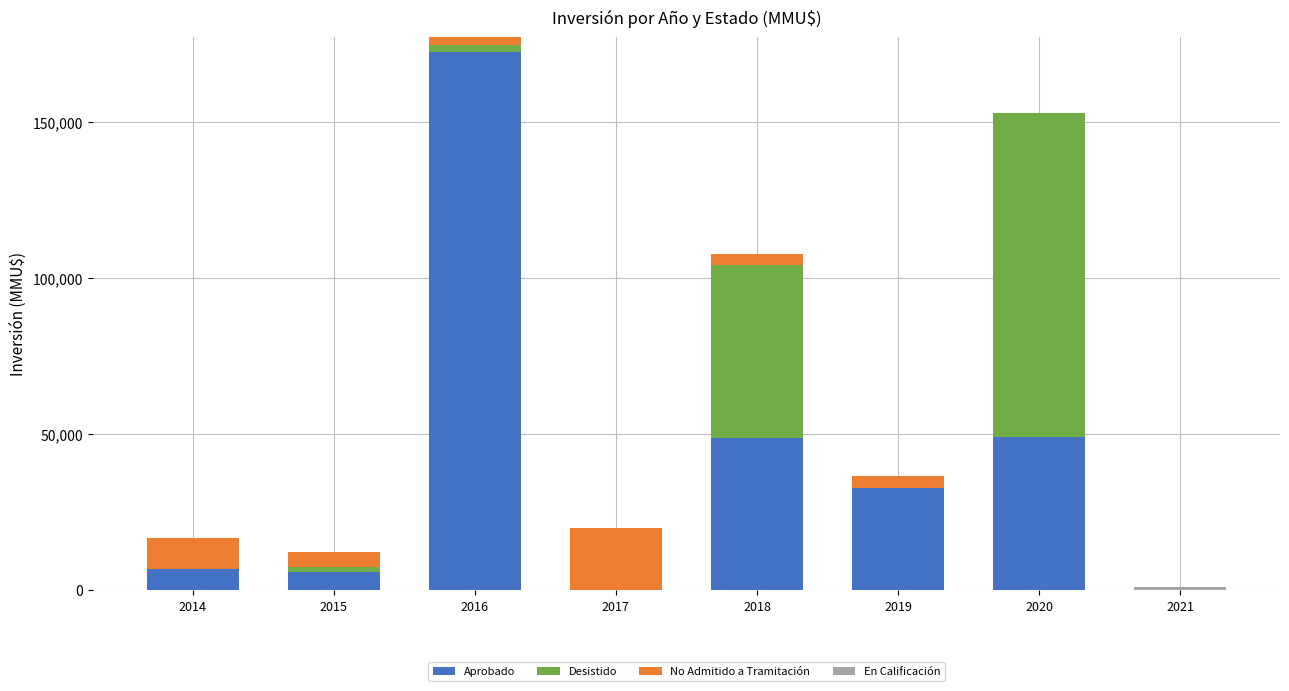

What is the sum of the Aprobado values at 2017 and 2018?

48900